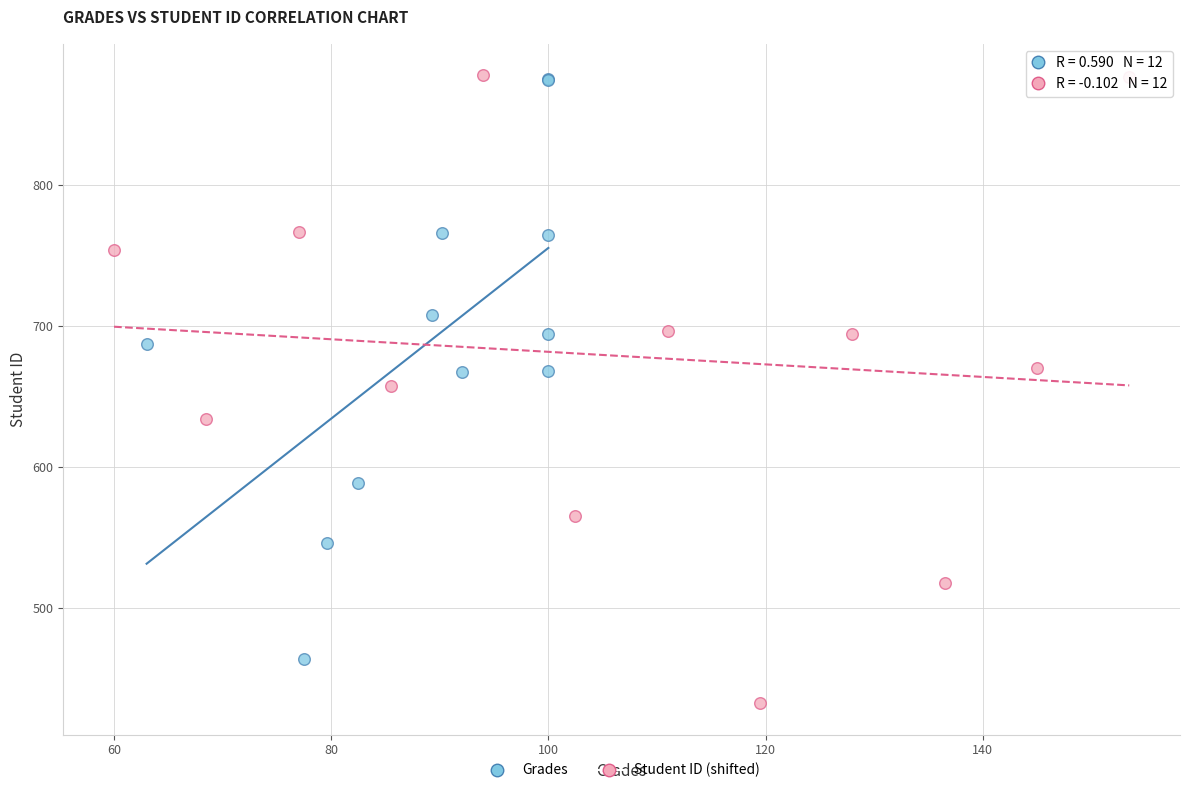

Which series contains the lowest Y value?

Student ID (shifted)